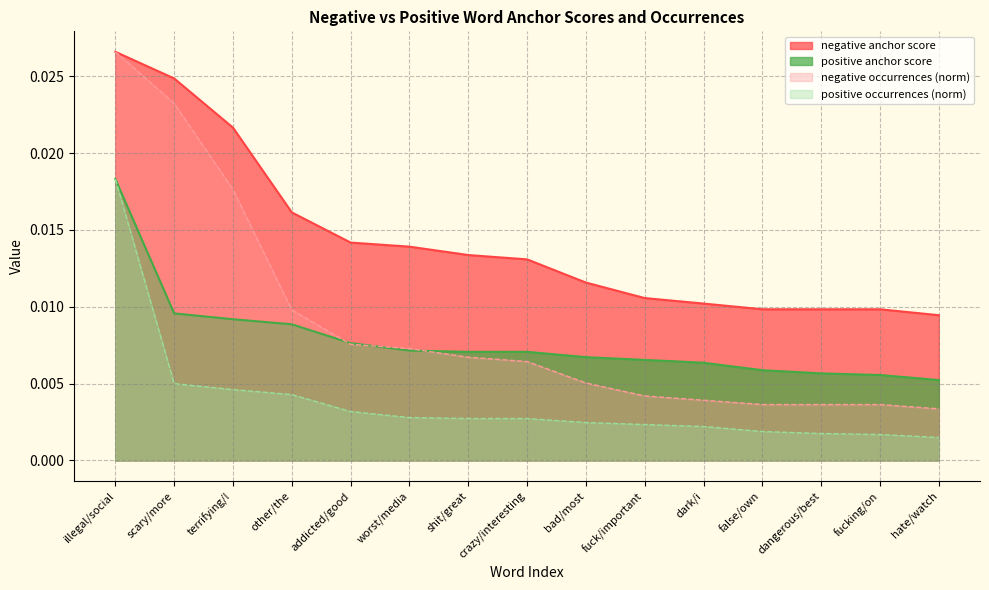

True or false: positive anchor score and positive occurrences cross at least once.

False